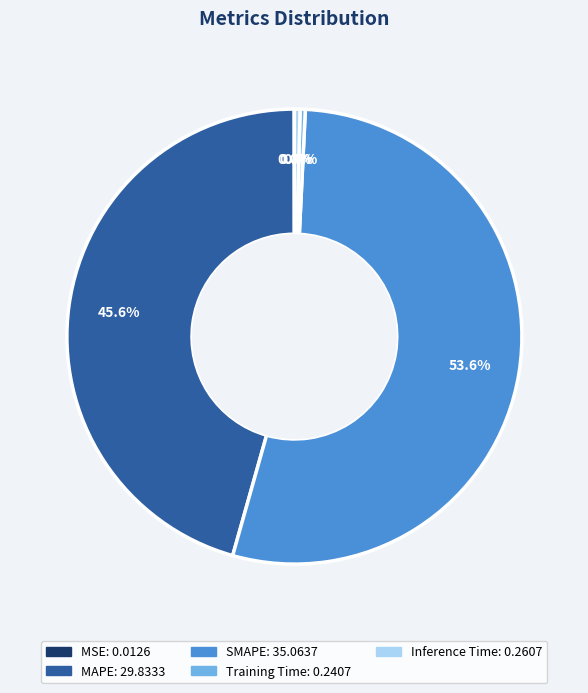

To the nearest percent, what is the difference between the largest and smallest slice percentages?

54%